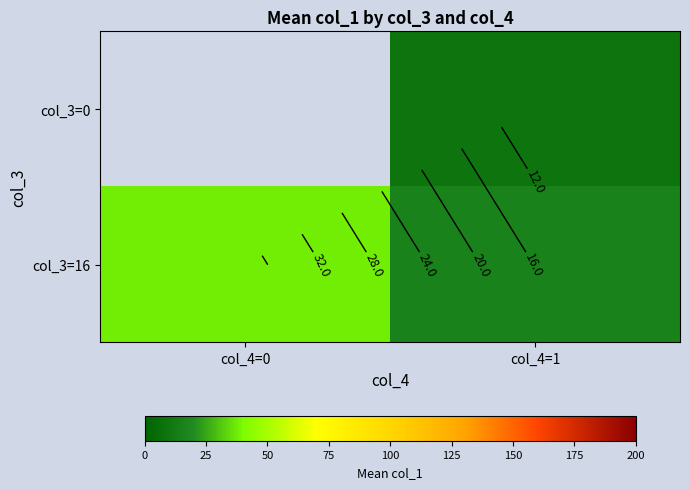

Which series has the largest range (max minus min)?

col_3=16